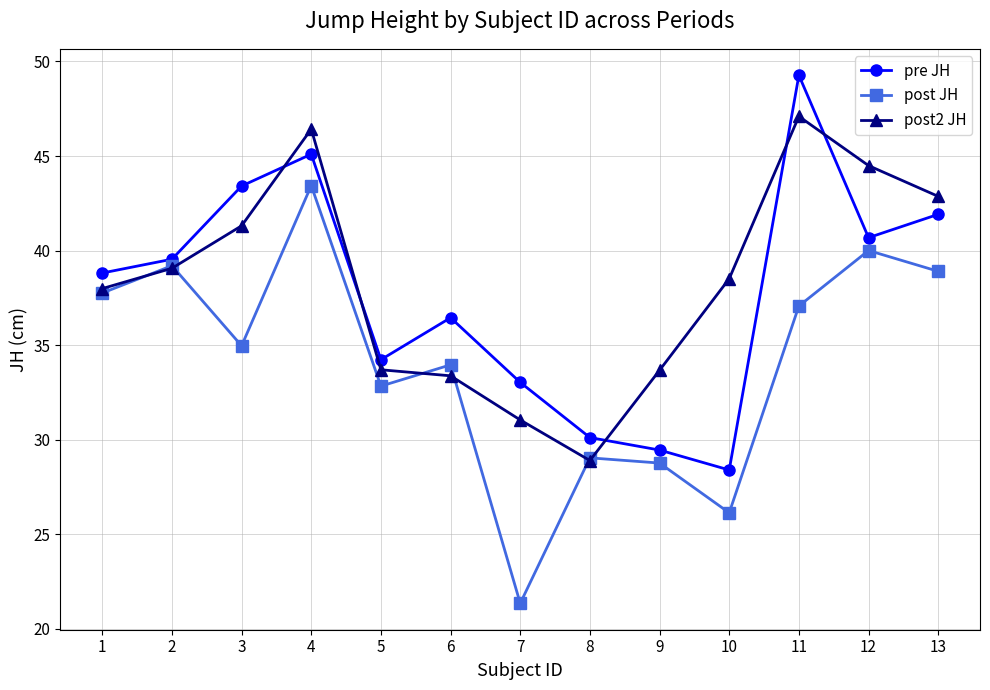

What is the difference between the pre JH values at 11 and 13?

7.4